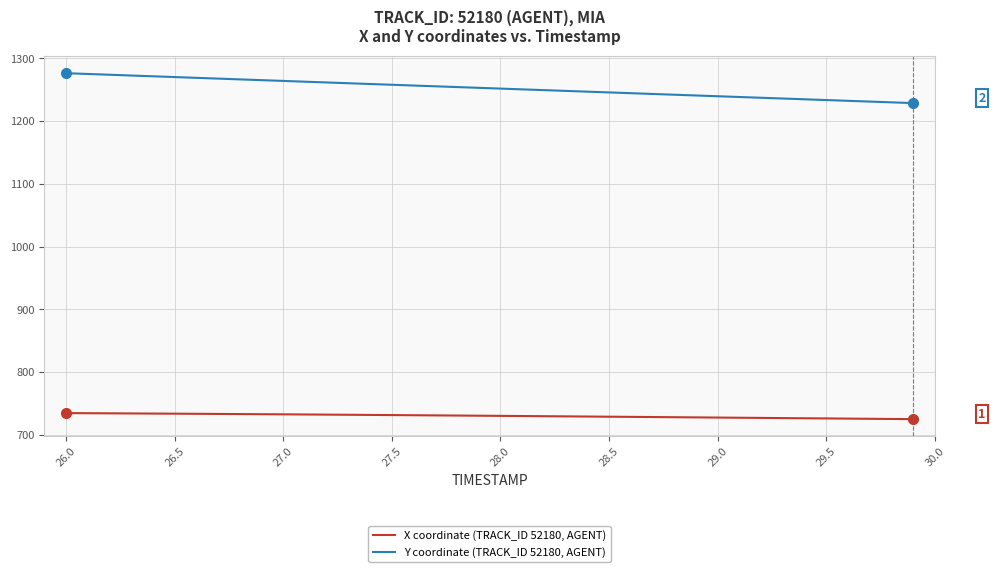

How many lines are shown in the chart?

2